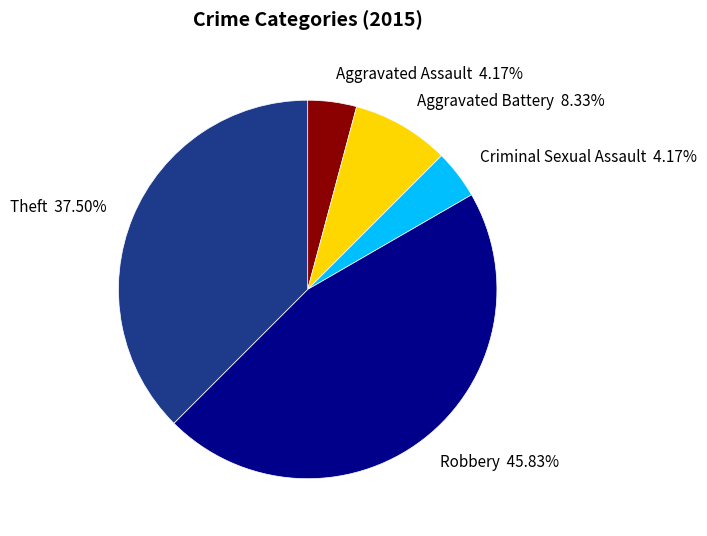

Is there any slice that represents more than half of the pie?

No